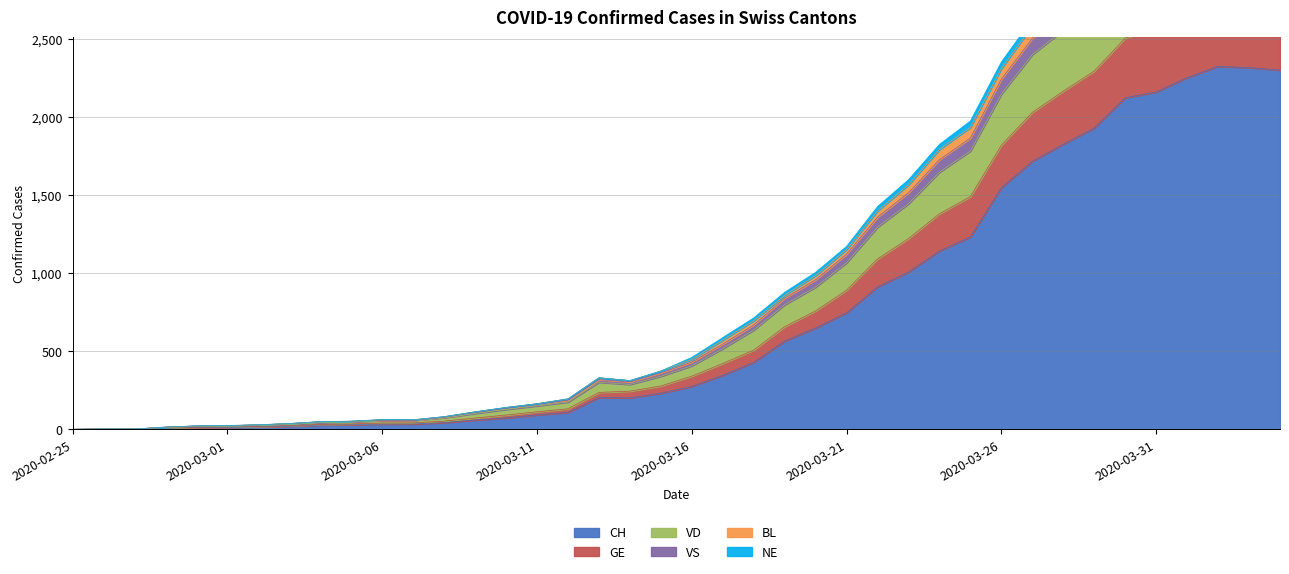

What is the total value across all series at 2020-03-26?

10597